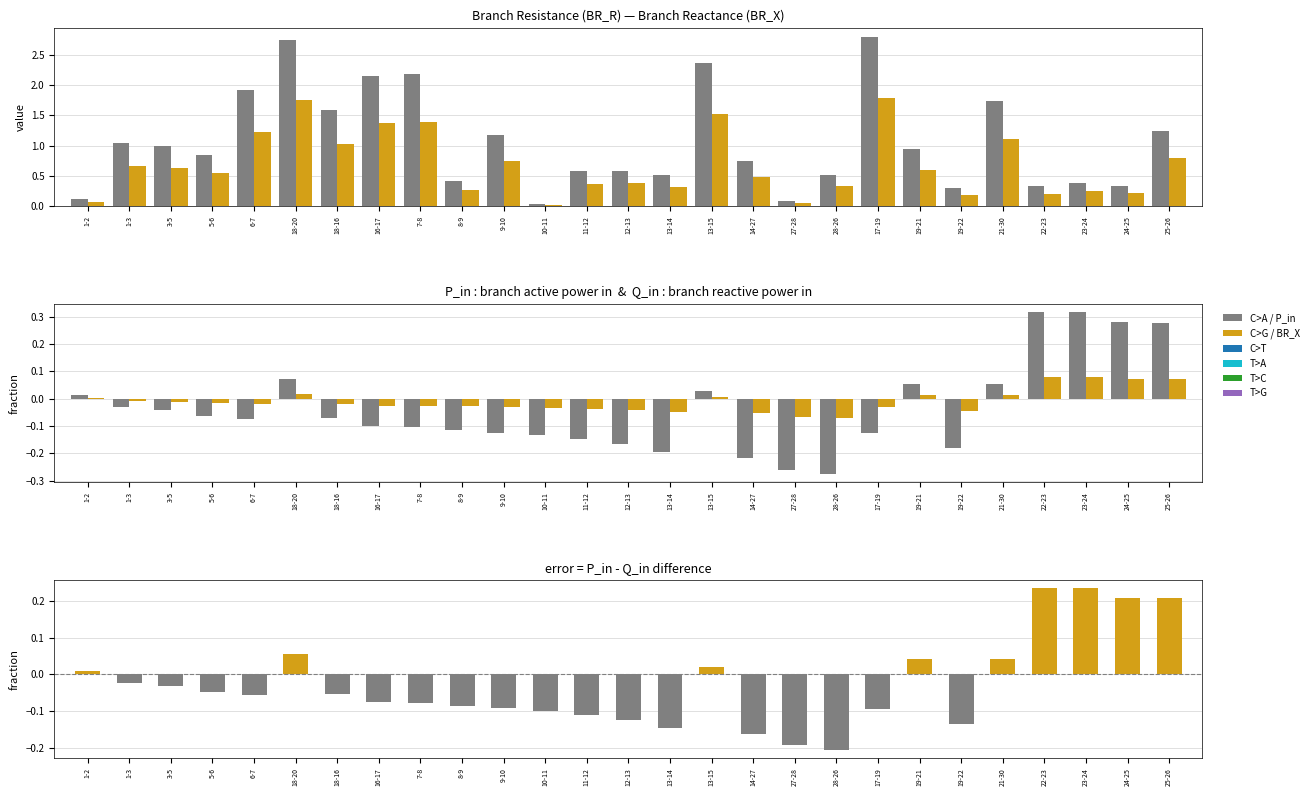

Reading left to right, list all the values displayed in this chart.

BR_R: 1-2=0.1	1-3=1.0	3-5=1.0	5-6=0.9	6-7=1.9	18-20=2.7	18-16=1.6	16-17=2.1	7-8=2.2	8-9=0.4	9-10=1.2	10-11=0.0	11-12=0.6	12-13=0.6	13-14=0.5	13-15=2.4	14-27=0.8	27-28=0.1	28-26=0.5	17-19=2.8	19-21=0.9	19-22=0.3	21-30=1.7	22-23=0.3	23-24=0.4	24-25=0.3	25-26=1.2
BR_X: 1-2=0.1	1-3=0.7	3-5=0.6	5-6=0.5	6-7=1.2	18-20=1.8	18-16=1.0	16-17=1.4	7-8=1.4	8-9=0.3	9-10=0.8	10-11=0.0	11-12=0.4	12-13=0.4	13-14=0.3	13-15=1.5	14-27=0.5	27-28=0.1	28-26=0.3	17-19=1.8	19-21=0.6	19-22=0.2	21-30=1.1	22-23=0.2	23-24=0.2	24-25=0.2	25-26=0.8
P_in: 1-2=0.0	1-3=-0.0	3-5=-0.0	5-6=-0.1	6-7=-0.1	18-20=0.1	18-16=-0.1	16-17=-0.1	7-8=-0.1	8-9=-0.1	9-10=-0.1	10-11=-0.1	11-12=-0.1	12-13=-0.2	13-14=-0.2	13-15=0.0	14-27=-0.2	27-28=-0.3	28-26=-0.3	17-19=-0.1	19-21=0.1	19-22=-0.2	21-30=0.1	22-23=0.3	23-24=0.3	24-25=0.3	25-26=0.3
Q_in: 1-2=0.0	1-3=-0.0	3-5=-0.0	5-6=-0.0	6-7=-0.0	18-20=0.0	18-16=-0.0	16-17=-0.0	7-8=-0.0	8-9=-0.0	9-10=-0.0	10-11=-0.0	11-12=-0.0	12-13=-0.0	13-14=-0.0	13-15=0.0	14-27=-0.1	27-28=-0.1	28-26=-0.1	17-19=-0.0	19-21=0.0	19-22=-0.0	21-30=0.0	22-23=0.1	23-24=0.1	24-25=0.1	25-26=0.1
P_in - Q_in: 1-2=0.0	1-3=-0.0	3-5=-0.0	5-6=-0.0	6-7=-0.1	18-20=0.1	18-16=-0.1	16-17=-0.1	7-8=-0.1	8-9=-0.1	9-10=-0.1	10-11=-0.1	11-12=-0.1	12-13=-0.1	13-14=-0.1	13-15=0.0	14-27=-0.2	27-28=-0.2	28-26=-0.2	17-19=-0.1	19-21=0.0	19-22=-0.1	21-30=0.0	22-23=0.2	23-24=0.2	24-25=0.2	25-26=0.2